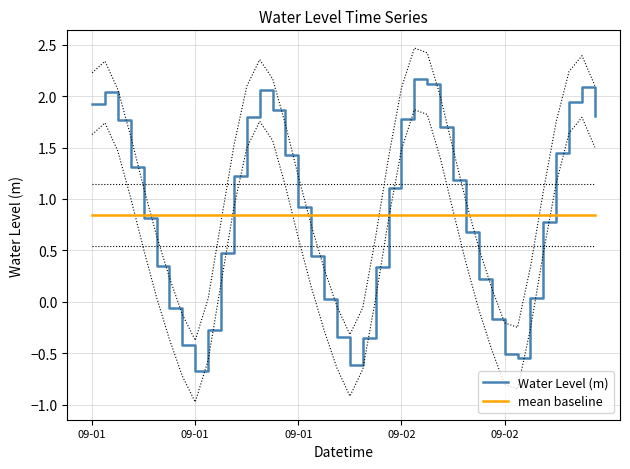

How many lines are shown in the chart?

2